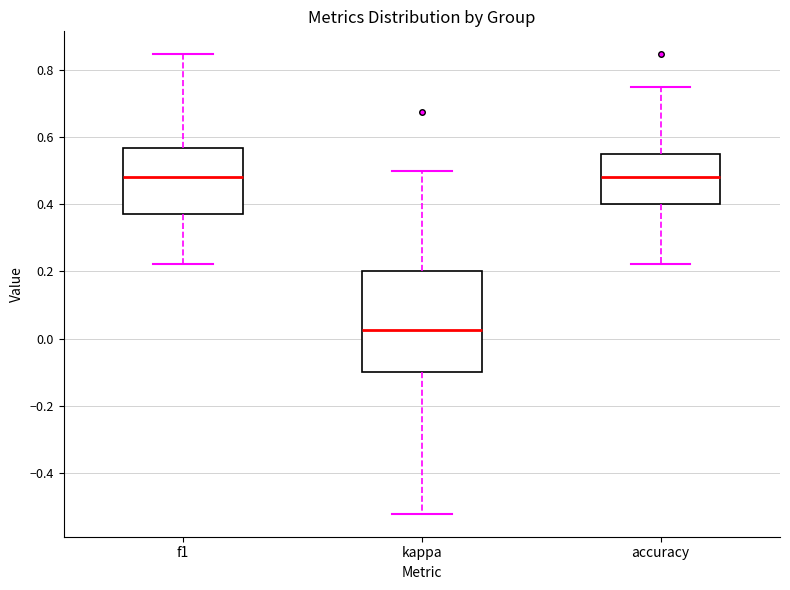

Where is the upper edge of the box for f1 on the y-axis? The values are not printed on the chart, so give them approximately, as read against the axis.

0.56